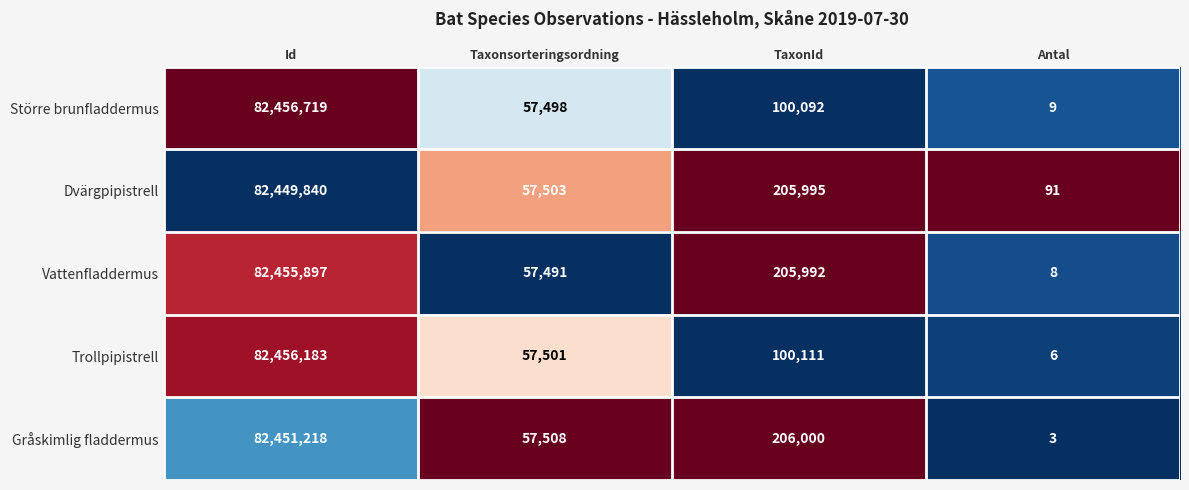

At which label does Dvärgpipistrell reach its minimum?

Antal